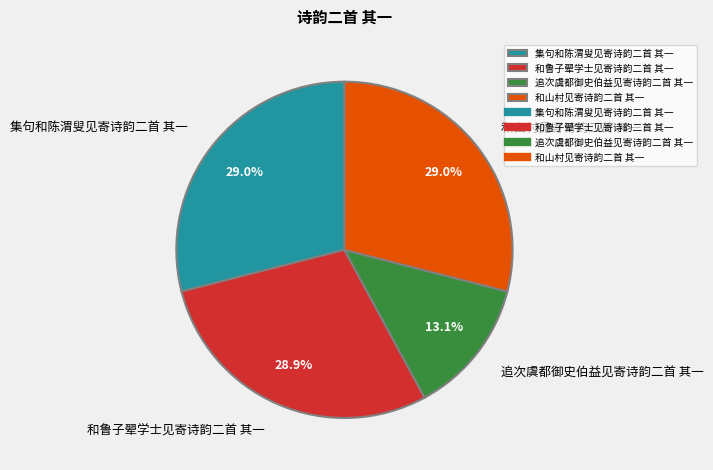

Which has a higher value, 和鲁子翚学士见寄诗韵二首 其一 or 追次虞都御史伯益见寄诗韵二首 其一?

和鲁子翚学士见寄诗韵二首 其一